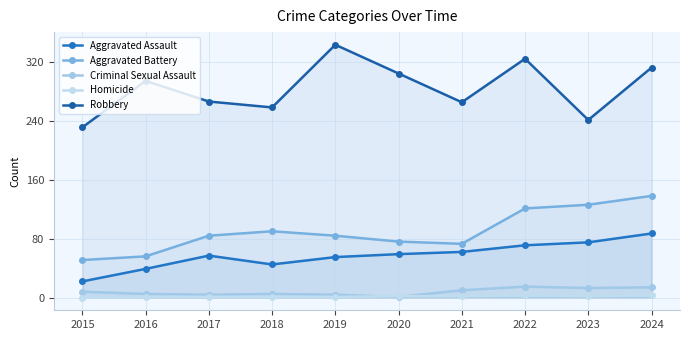

Which category has the lowest value across all series?

2015